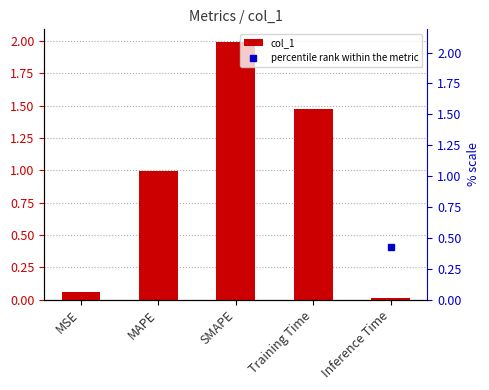

What is the average value of the col_1 series?

0.9